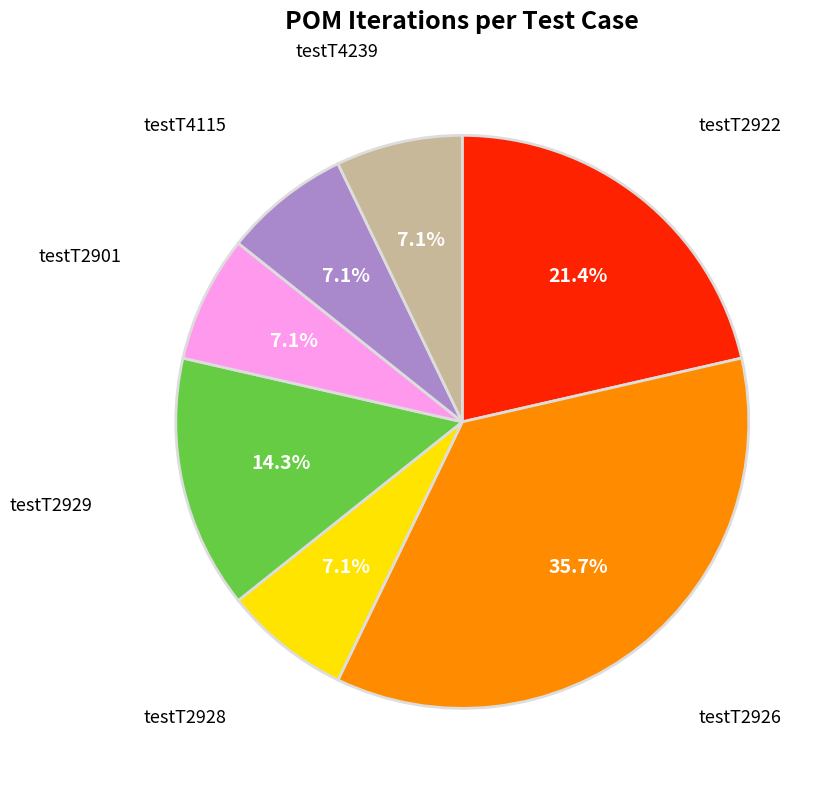

Does any single category account for the majority?

No